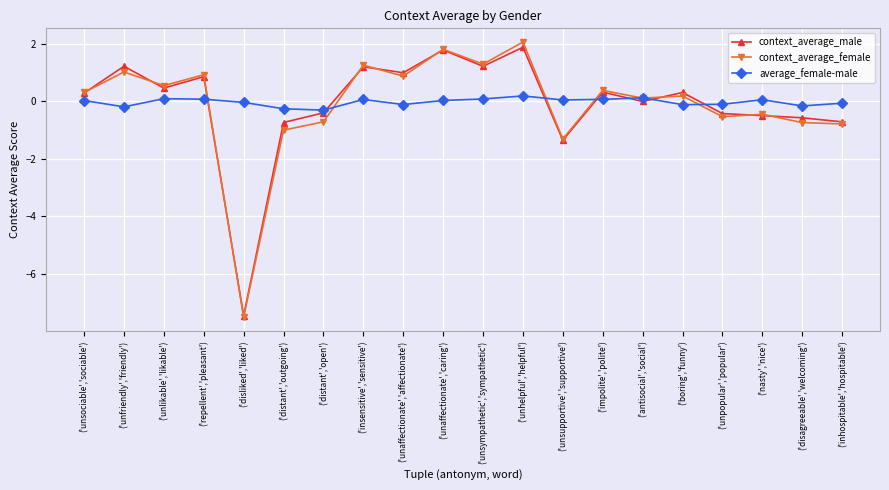

Is it true that average_female-male equals -0.1 at ('boring','funny')?

True